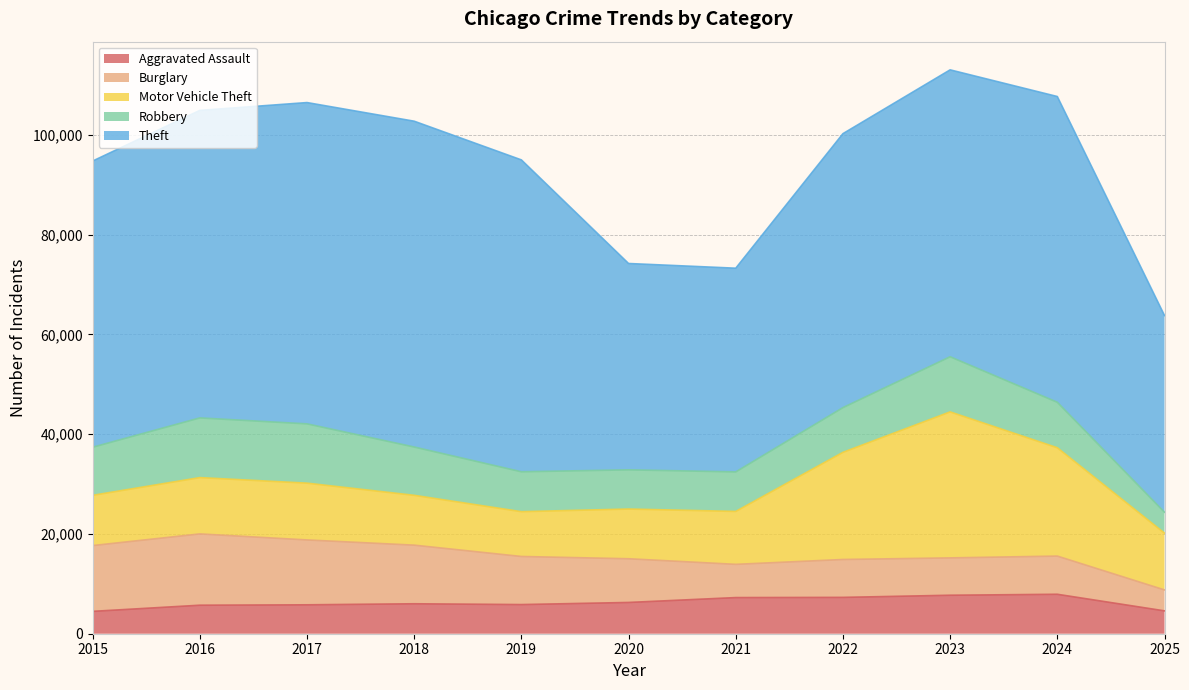

What is the average value of the Theft series?

55127